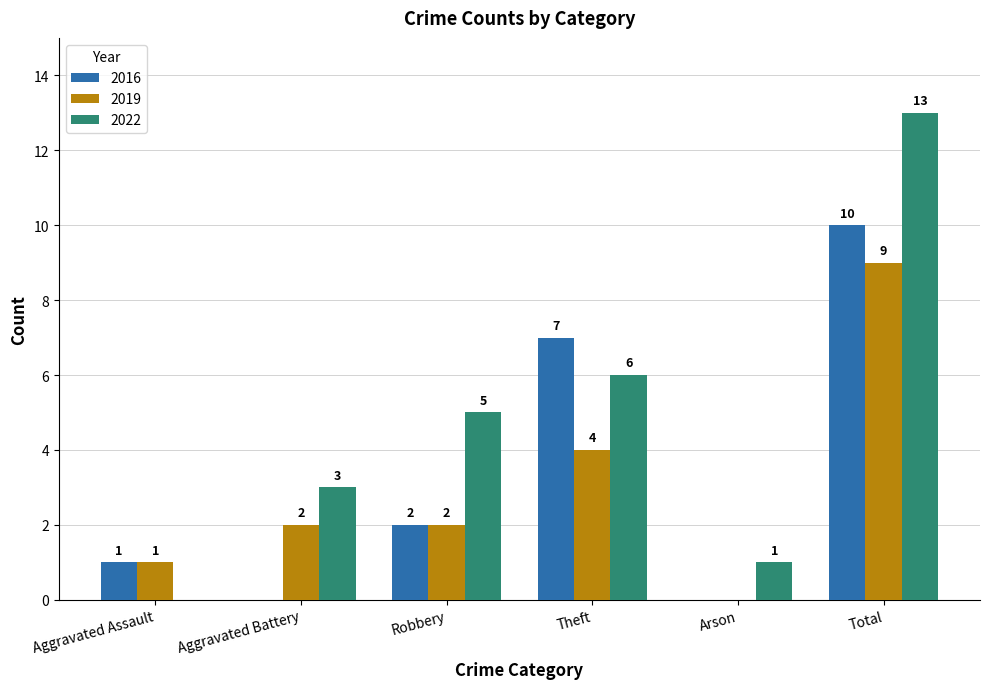

Reading left to right, transcribe all the data shown in this chart.

2016: 1	0	2	7	0	10
2019: 1	2	2	4	0	9
2022: 0	3	5	6	1	13